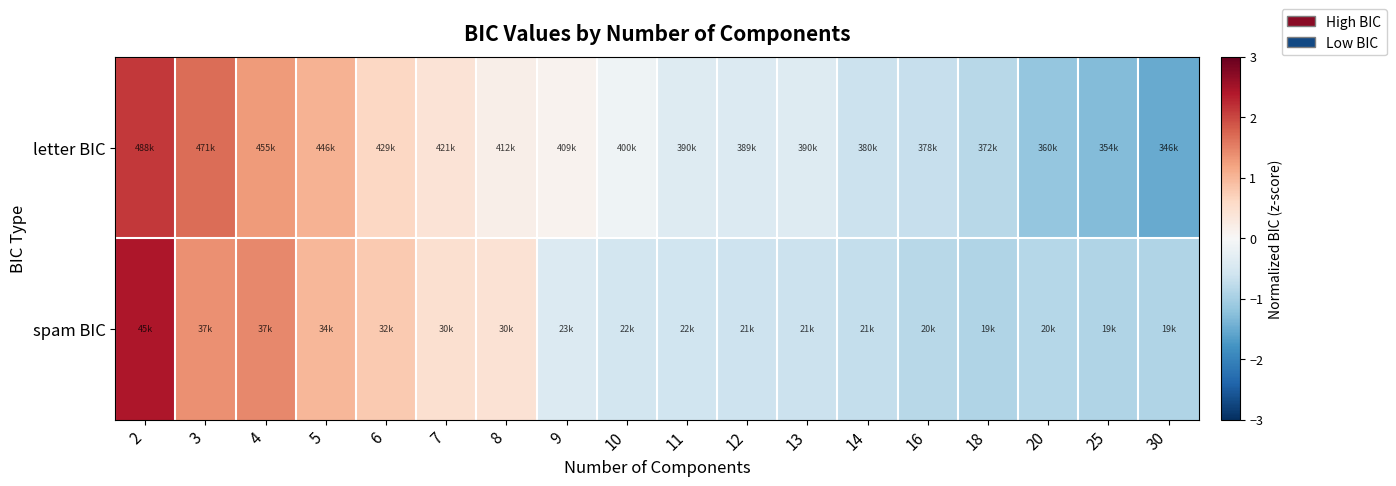

What is the minimum value shown in the chart?

-1.5